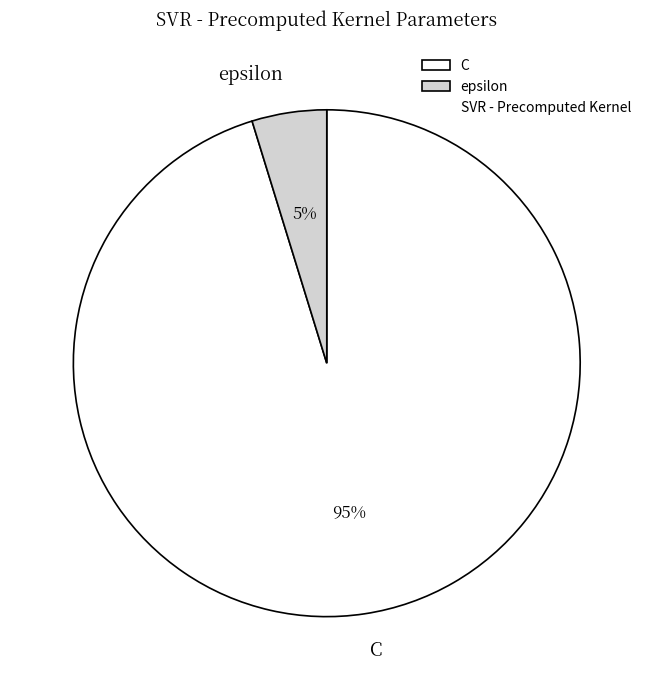

Is it true that epsilon is 5% of the pie?

True